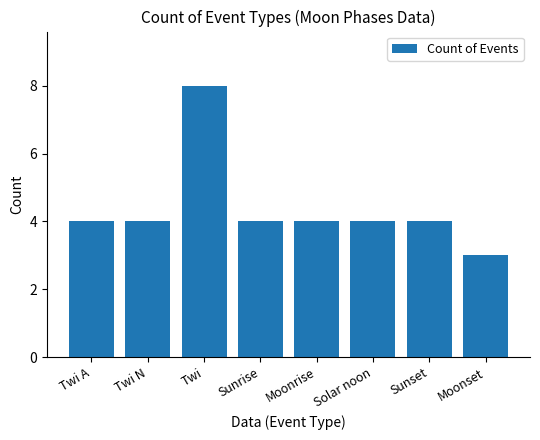

Reading right to left, transcribe all the data shown in this chart.

3	4	4	4	4	8	4	4